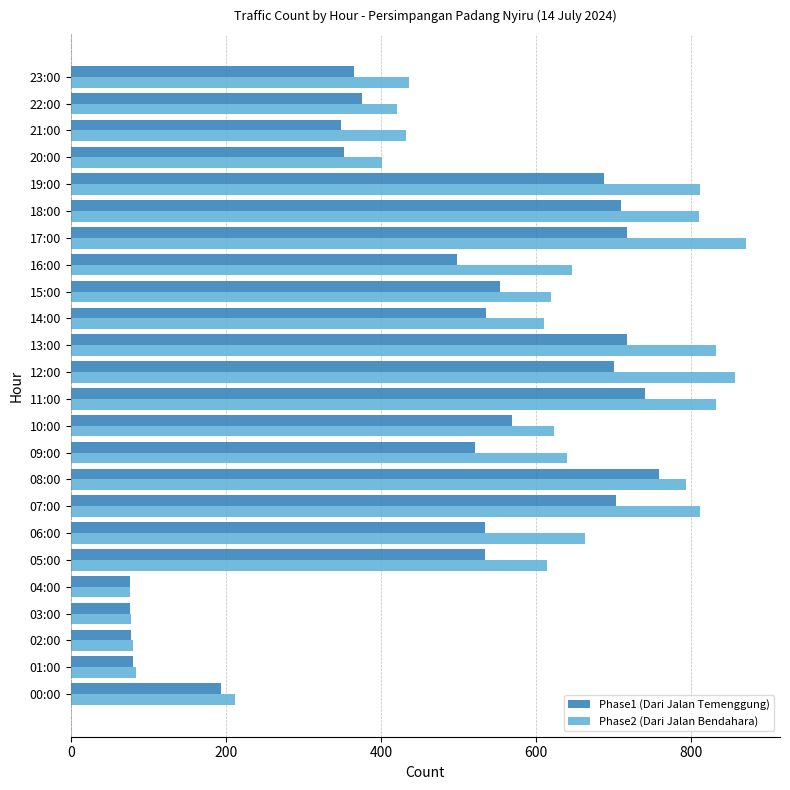

What is the difference between the second highest and minimum values in the Phase1 (Dari Jalan Temenggung) series?

664